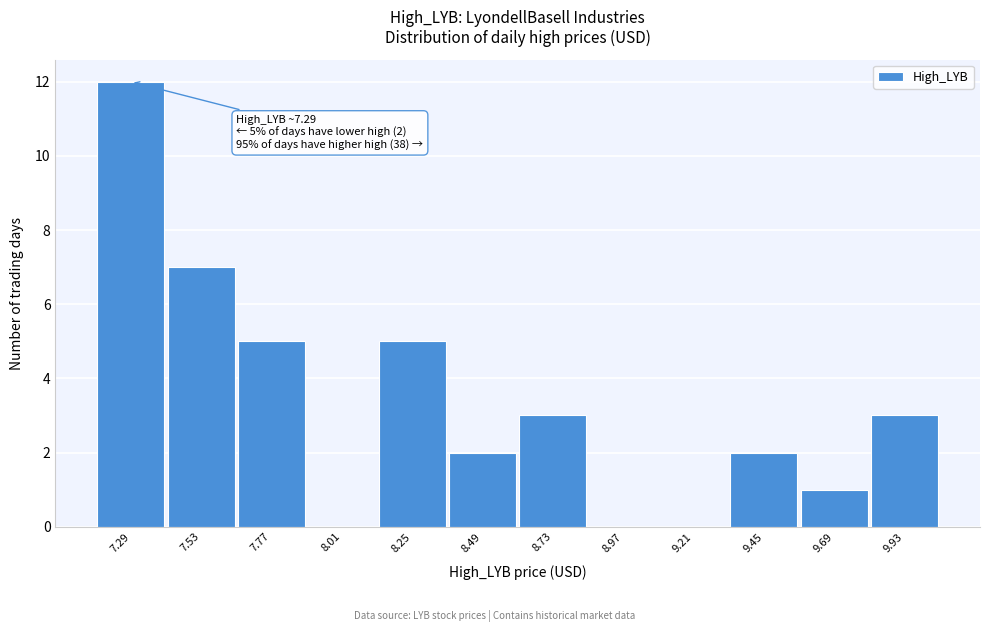

Which range on the x-axis has the tallest bar?

7.15 to 7.40